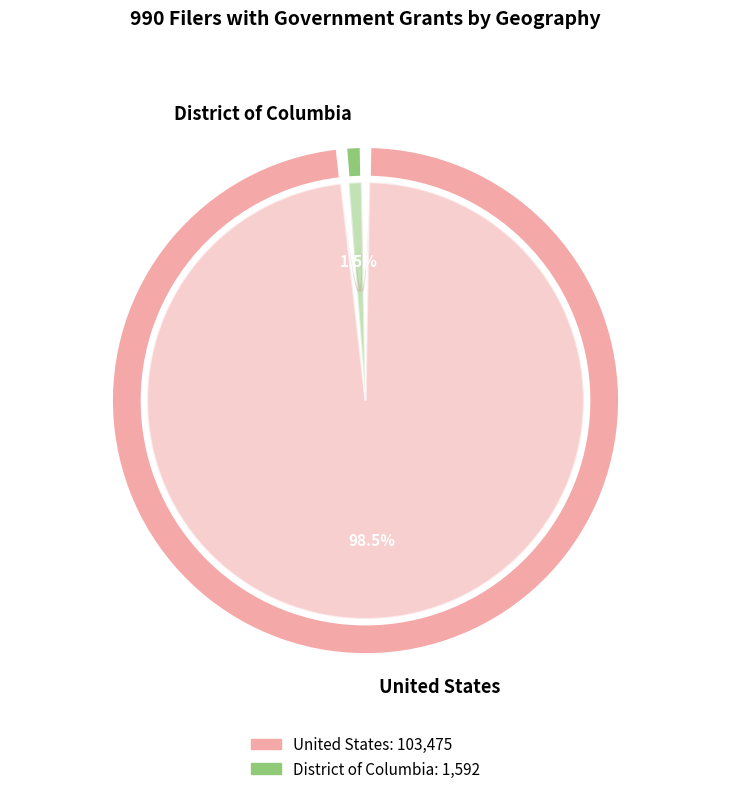

Which slice is the smallest?

District of Columbia